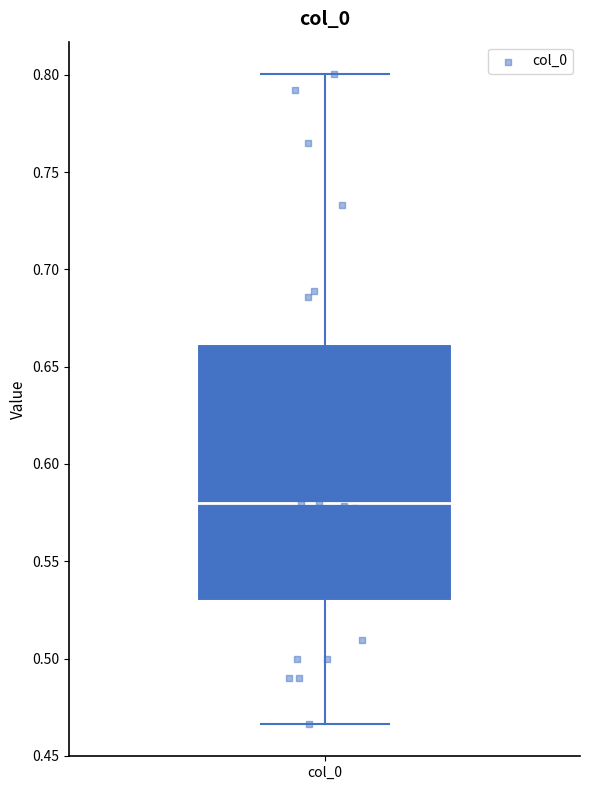

Transcribe this box plot: give where the median line is, the range the box spans, and where the two whiskers end, as read against the y-axis. The values are not printed on the chart, so give them approximately, as read against the axis.

median 0.580, box 0.530 to 0.660, whiskers 0.465 to 0.800